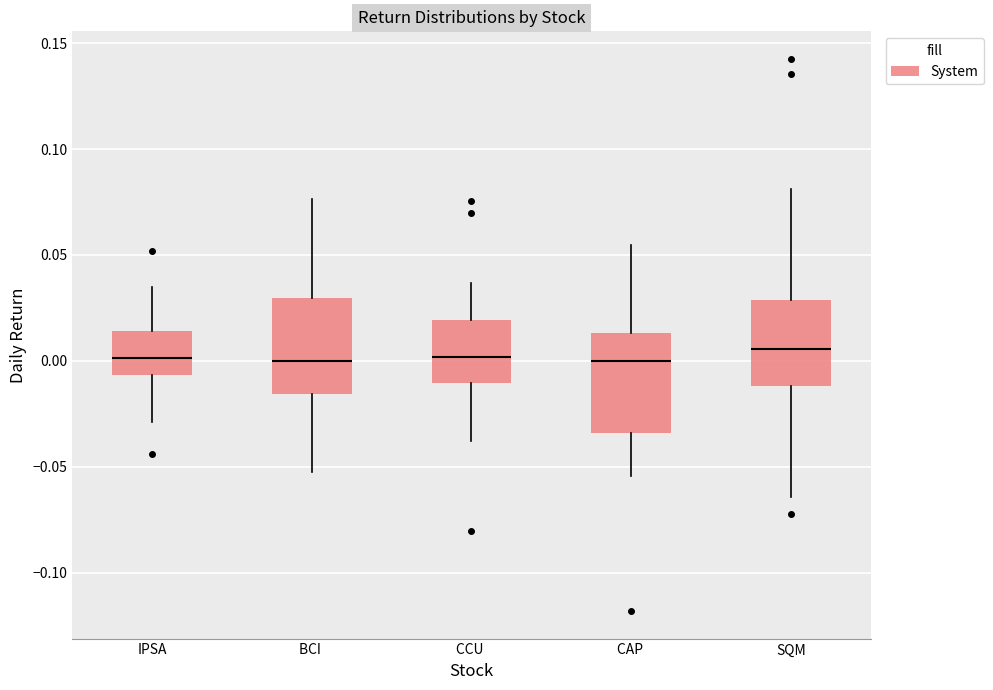

Reading left to right, read every box against the y-axis: the position of its median line, the range the box covers, and the ends of its whiskers. The values are not printed on the chart, so give them approximately, as read against the axis.

IPSA: median 0.000, box -0.005 to 0.015, whiskers -0.030 to 0.035
BCI: median 0.000, box -0.015 to 0.030, whiskers -0.055 to 0.075
CCU: median 0.000, box -0.010 to 0.020, whiskers -0.040 to 0.035
CAP: median 0.000, box -0.035 to 0.015, whiskers -0.055 to 0.055
SQM: median 0.005, box -0.010 to 0.030, whiskers -0.065 to 0.080